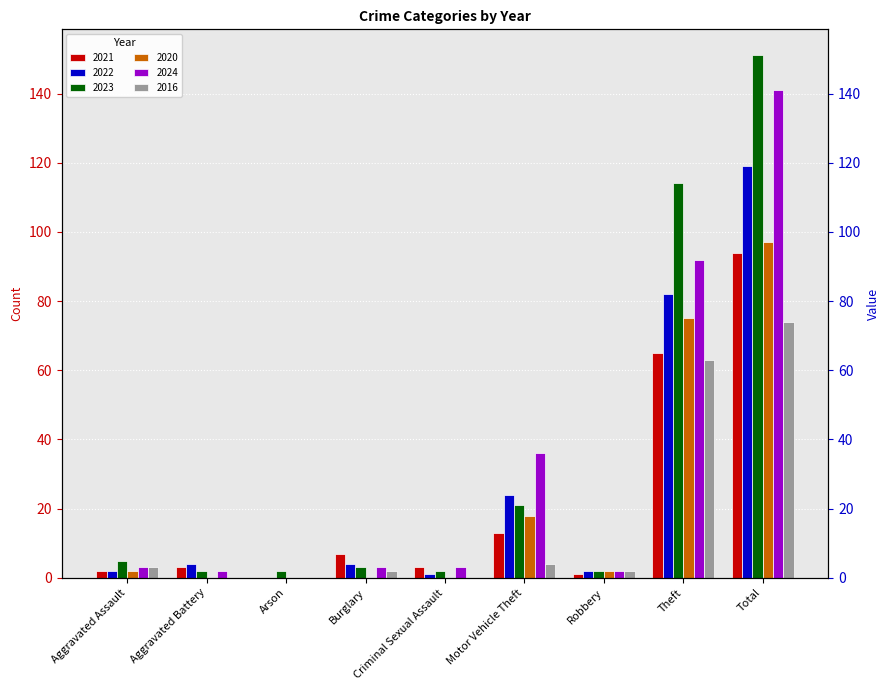

What position from the right is Criminal Sexual Assault?

5